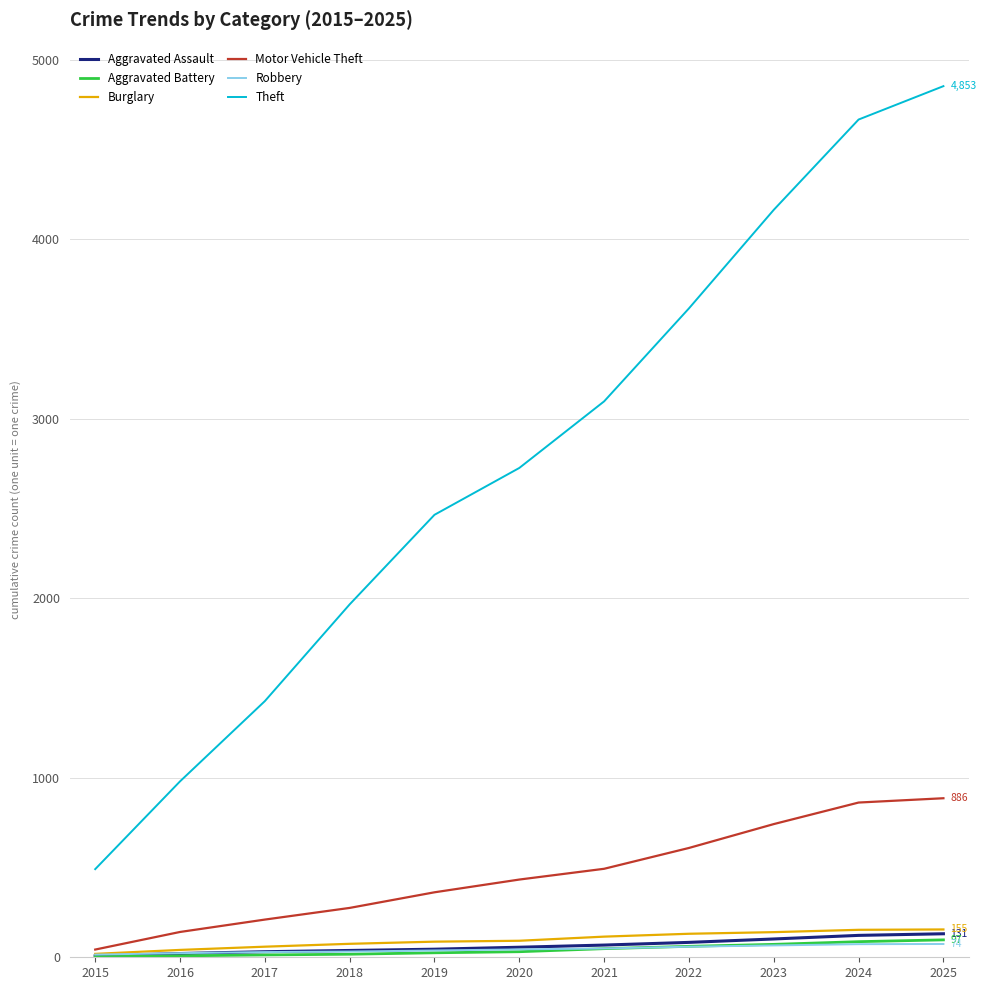

What is the greatest value displayed?

4853